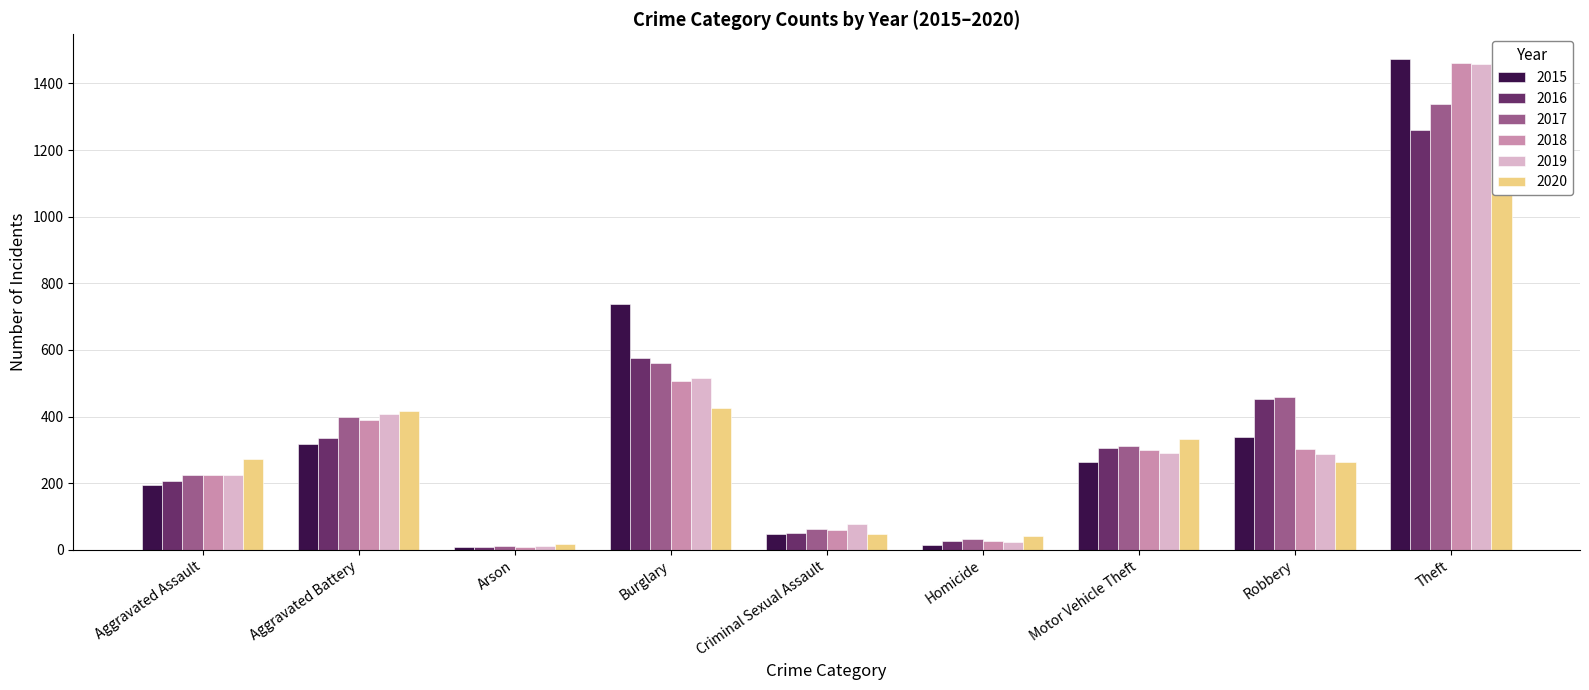

Which series changed the most between Motor Vehicle Theft and Theft?

2015